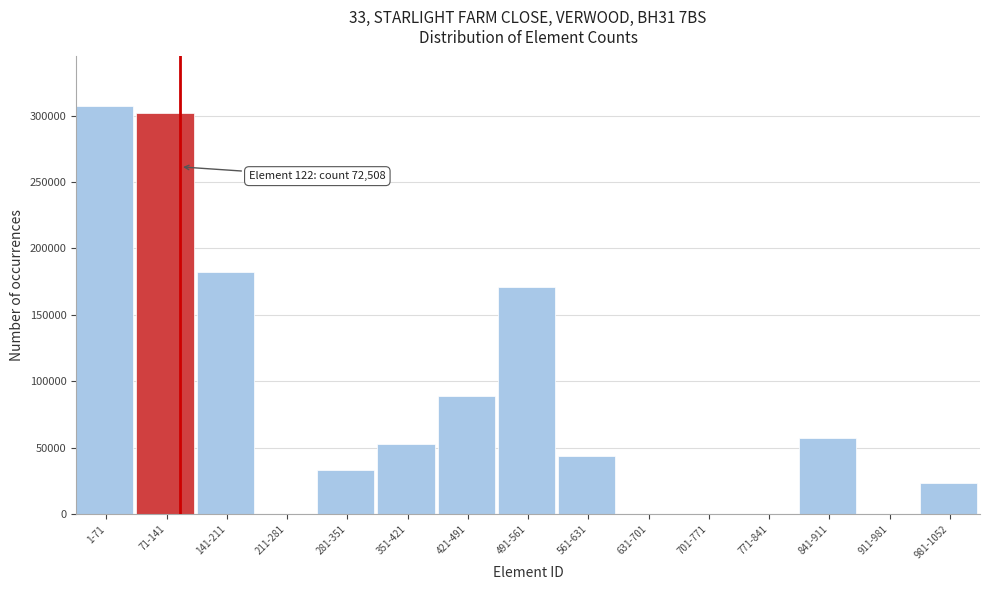

Reading left to right, what are all the values shown in this chart?

1-71=307557	71-141=301807	141-211=182522	211-281=0	281-351=33035	351-421=52704	421-491=89204	491-561=171349	561-631=43616	631-701=0	701-771=0	771-841=0	841-911=57414	911-981=0	981-1052=23634